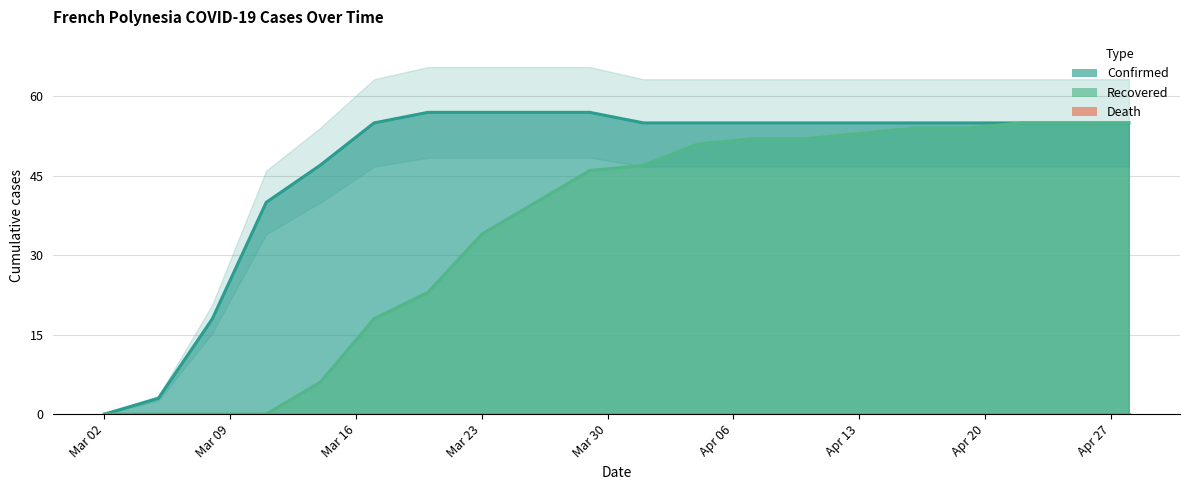

Reading right to left, extract all data points from this chart.

confirmed: 55	55	55	55	55	55	55	55	55	55	57	57	57	57	55	47	40	18	3	0
recovered: 55	55	55	54	54	53	52	52	51	47	46	40	34	23	18	6	0	0	0	0